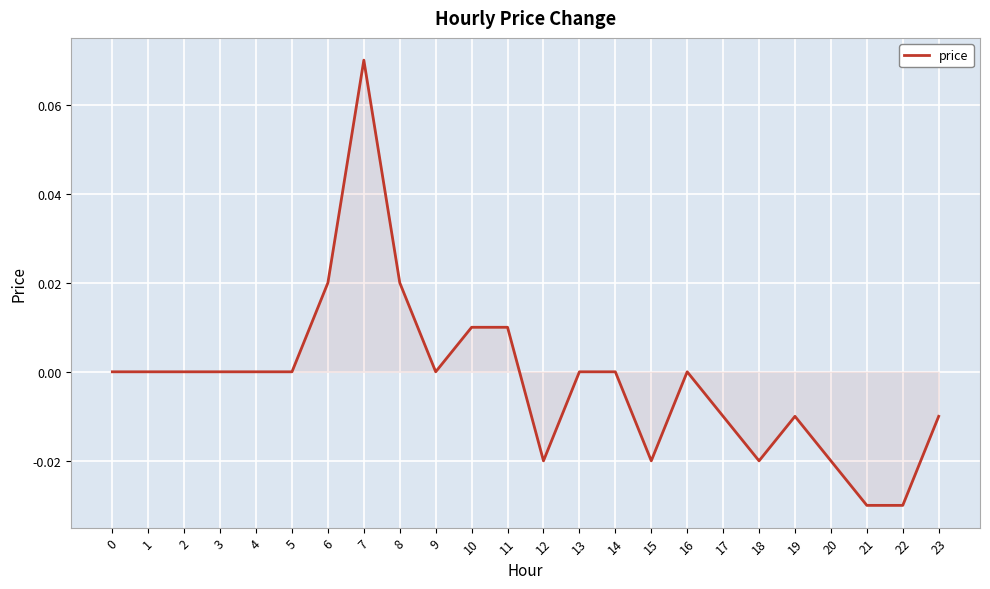

Which category has the highest value across all series?

7